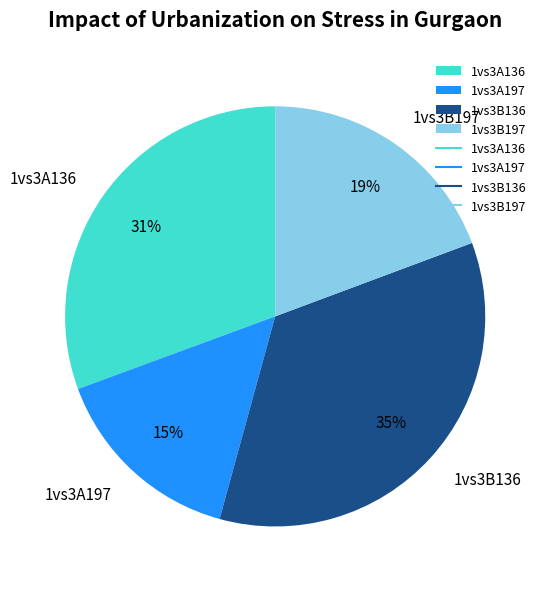

Do 1vs3A197 and 1vs3B197 together represent more than half of the pie?

No